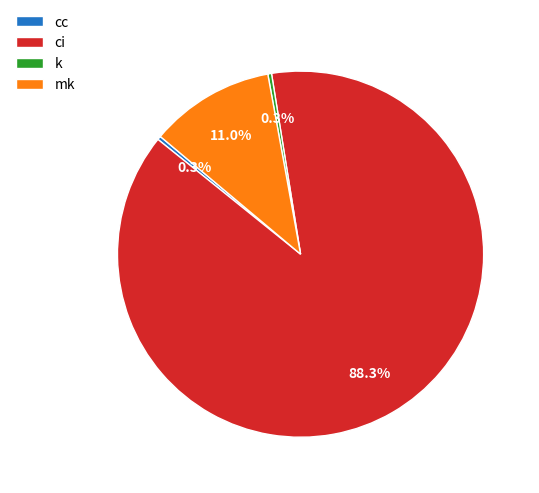

Which slice represents more than half of the pie?

ci